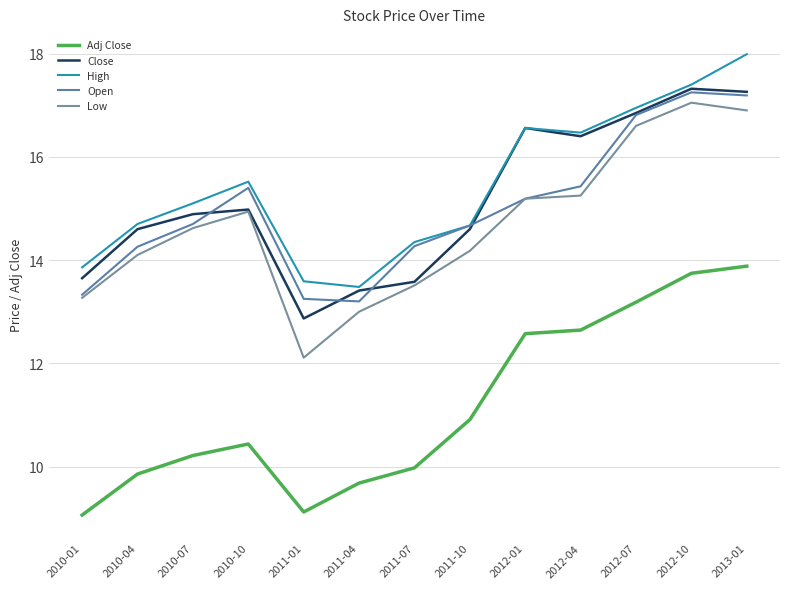

Where is the first local maximum for Close?

2010-10